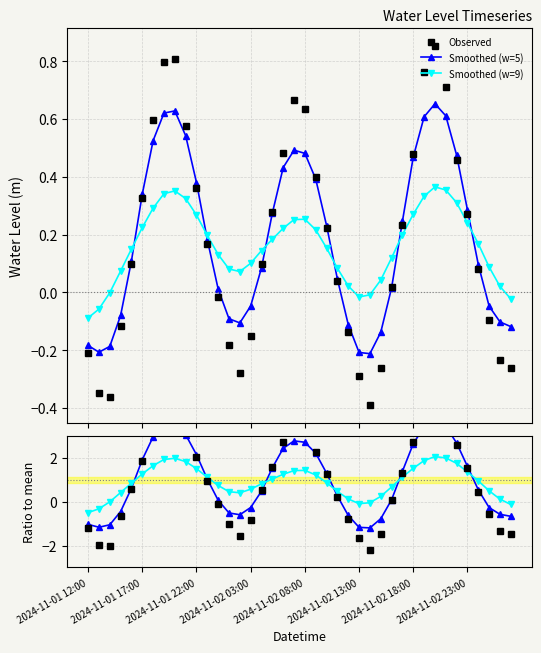

True or false: Smoothed (w=9) and Smoothed (w=5) intersect in this chart.

True